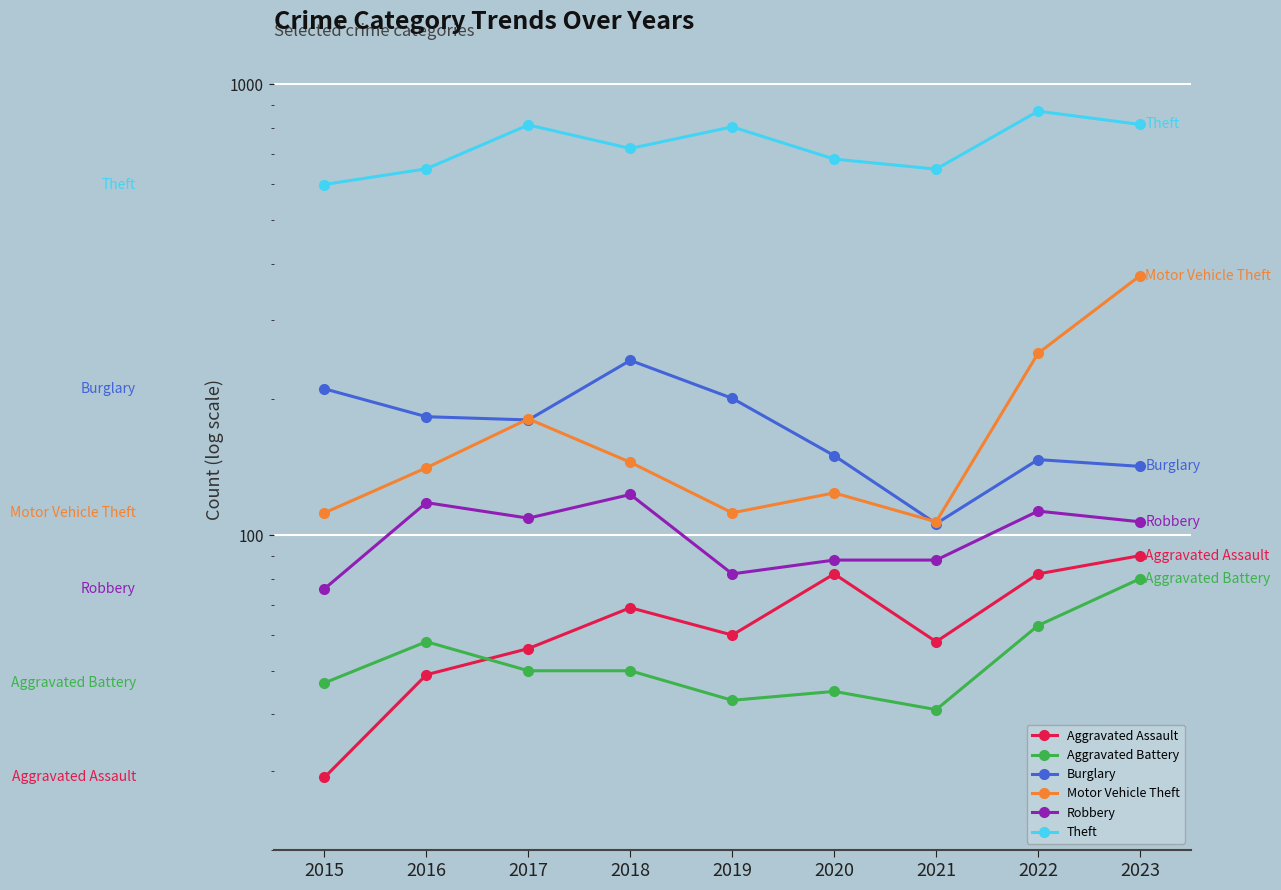

True or false: Aggravated Assault has more than 1 interior local peaks.

True